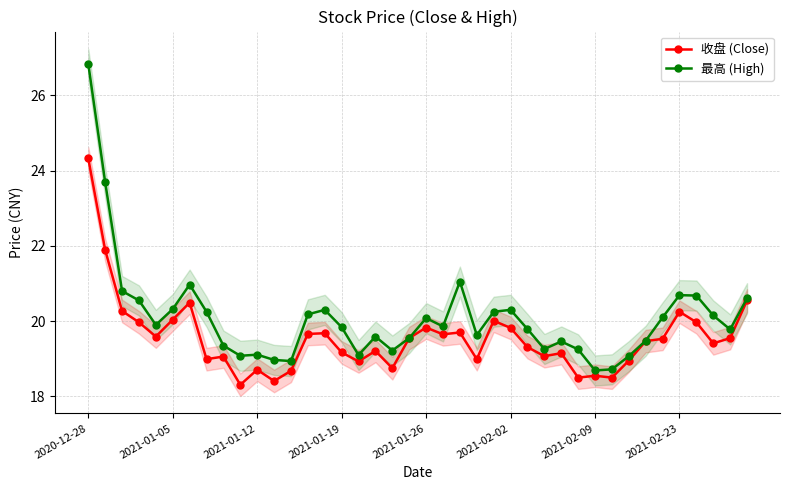

True or false: 最高 (High) and 收盘 (Close) cross at least once.

False